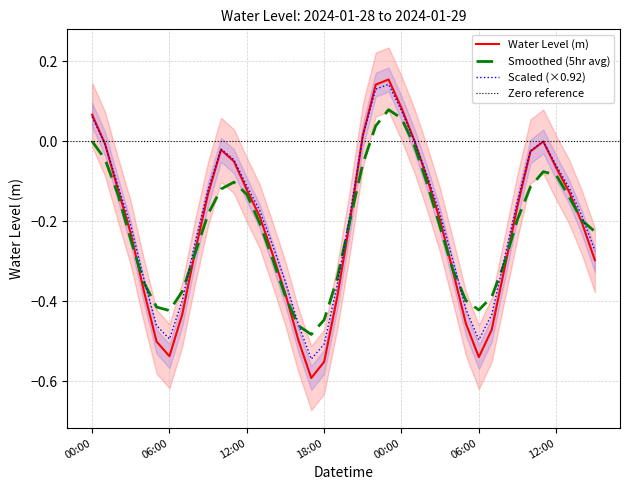

Between 2024-01-28 20:00 and 2024-01-28 08:00, which is larger?

2024-01-28 20:00